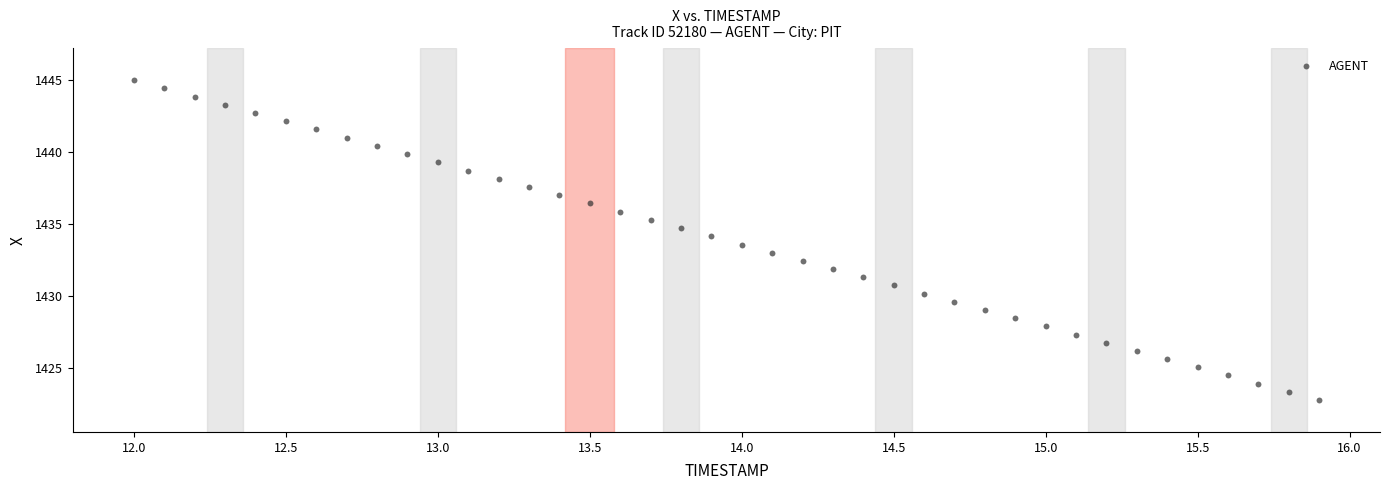

What is the range of X values (max minus min)?

3.9